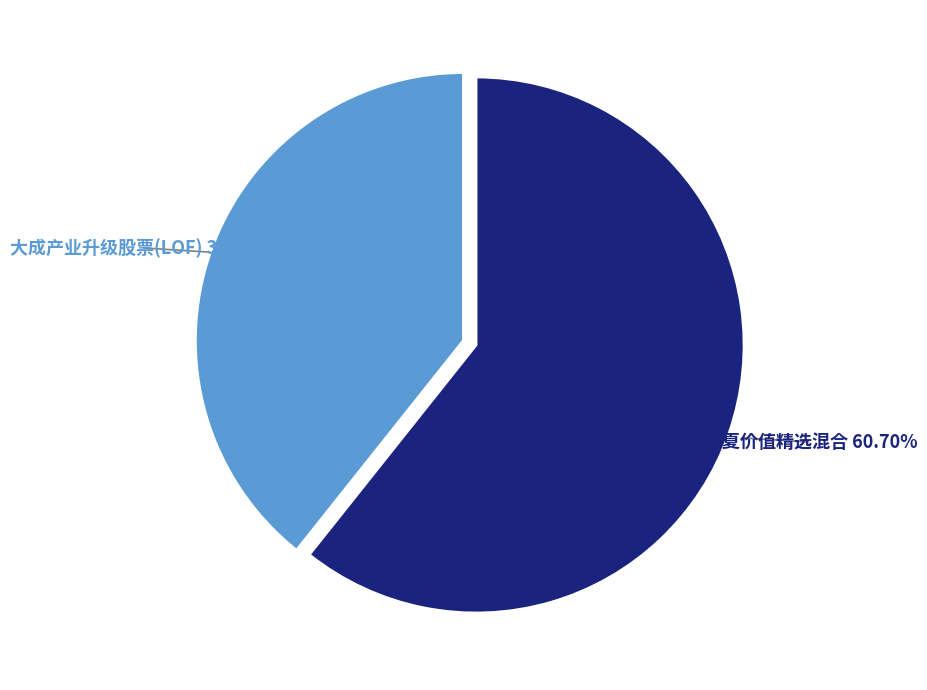

To the nearest percent, what percentage of the pie is 华夏价值精选混合?

61%